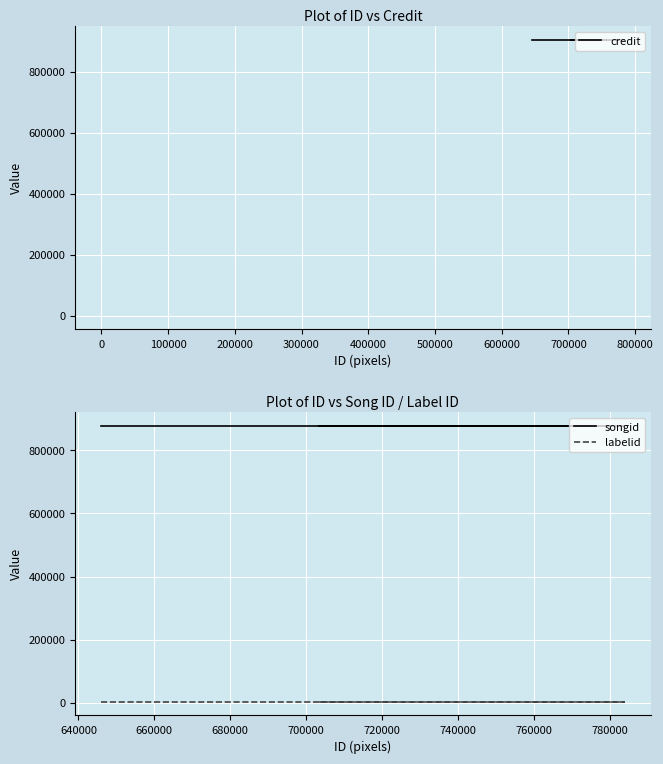

True or false: labelid has a value of 4290 at 0.

True